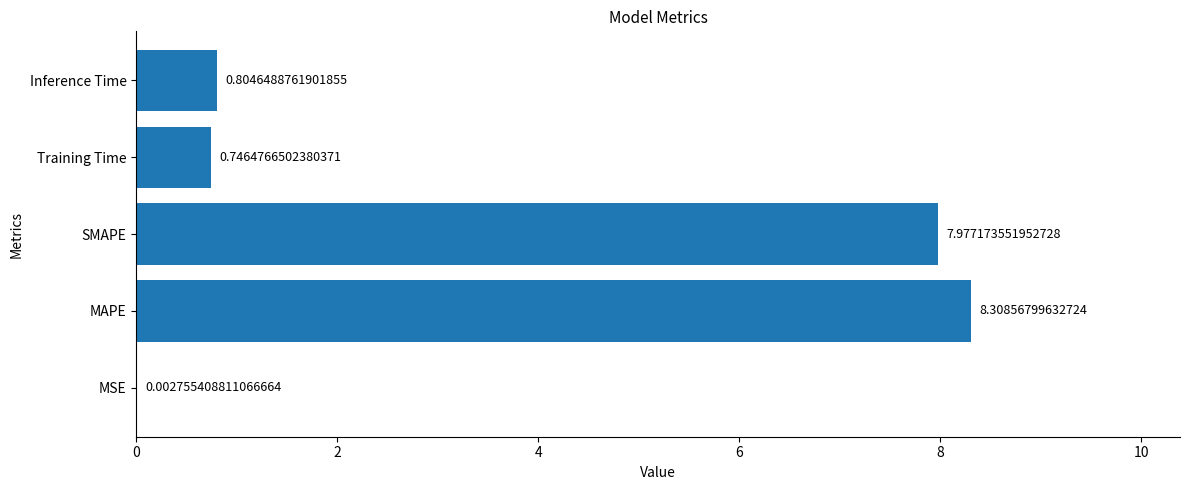

What is the greatest value displayed?

8.3